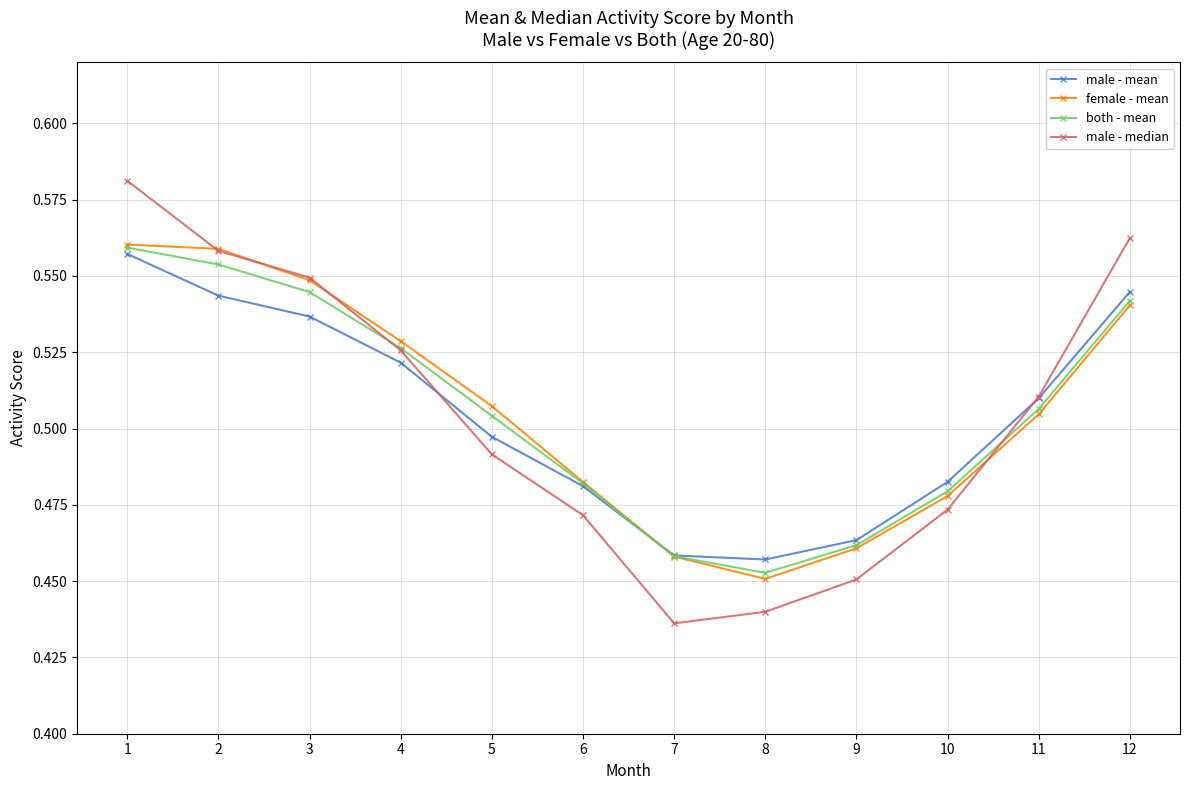

At which label is both - mean closest to 0?

8